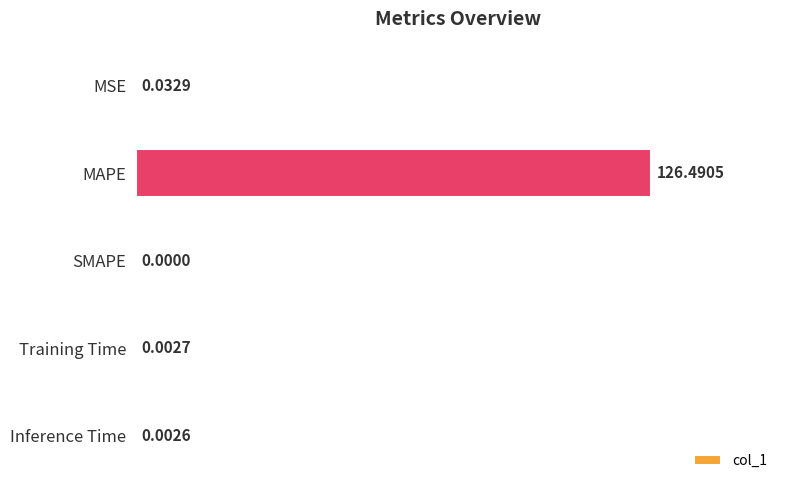

Are the bars horizontal?

Yes